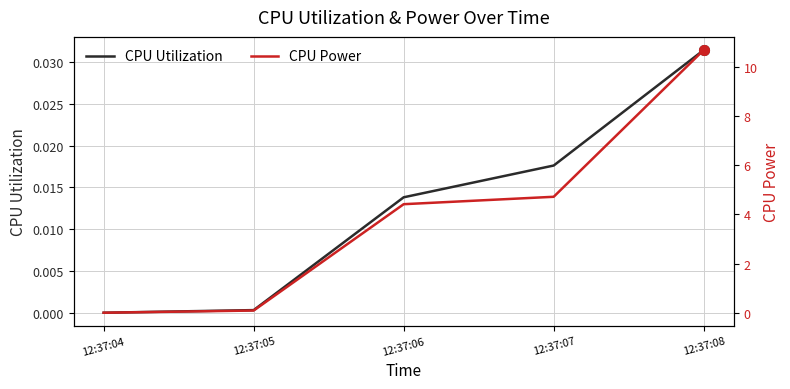

Count the number of categories in the chart.

5